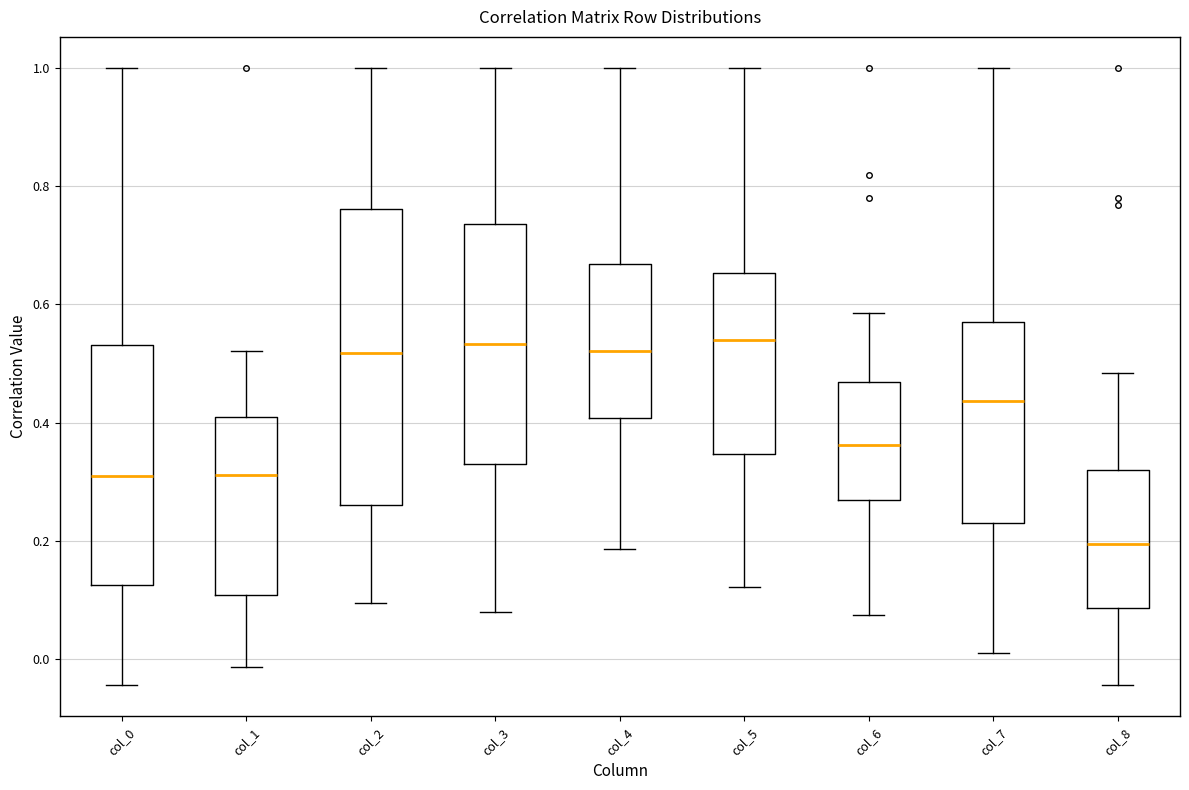

Reading left to right, transcribe this box plot: for each box, give where its median line is, the range the box spans, and where its two whiskers end, as read against the y-axis. The values are not printed on the chart, so give them approximately, as read against the axis.

col_0: median 0.30, box 0.12 to 0.54, whiskers -0.04 to 1.00
col_1: median 0.32, box 0.10 to 0.42, whiskers -0.02 to 0.52
col_2: median 0.52, box 0.26 to 0.76, whiskers 0.10 to 1.00
col_3: median 0.54, box 0.32 to 0.74, whiskers 0.08 to 1.00
col_4: median 0.52, box 0.40 to 0.66, whiskers 0.18 to 1.00
col_5: median 0.54, box 0.34 to 0.66, whiskers 0.12 to 1.00
col_6: median 0.36, box 0.26 to 0.46, whiskers 0.08 to 0.58
col_7: median 0.44, box 0.24 to 0.56, whiskers 0.02 to 1.00
col_8: median 0.20, box 0.08 to 0.32, whiskers -0.04 to 0.48